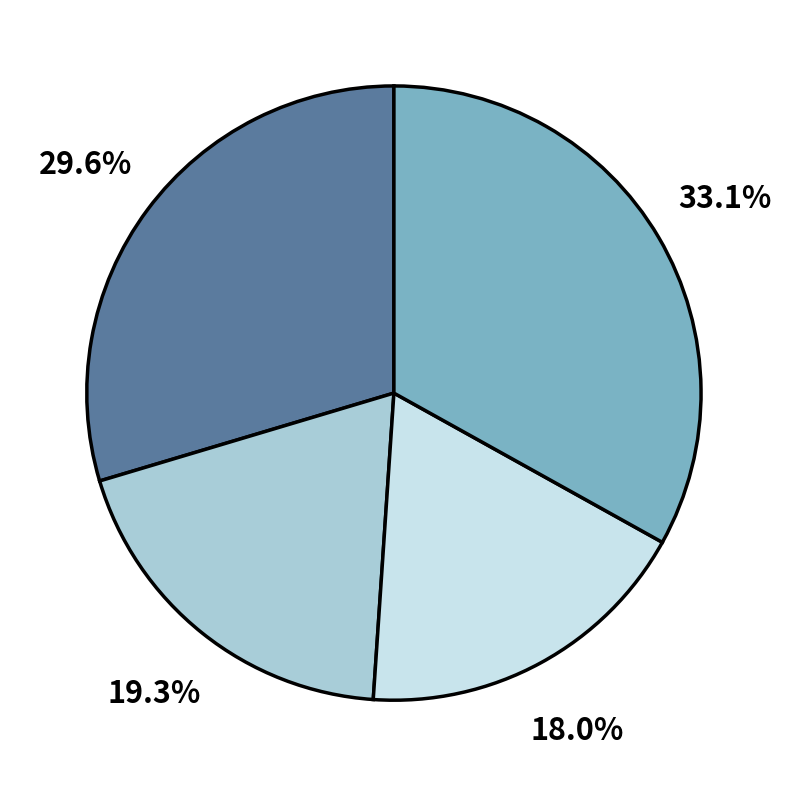

Is there any slice that represents more than half of the pie?

No